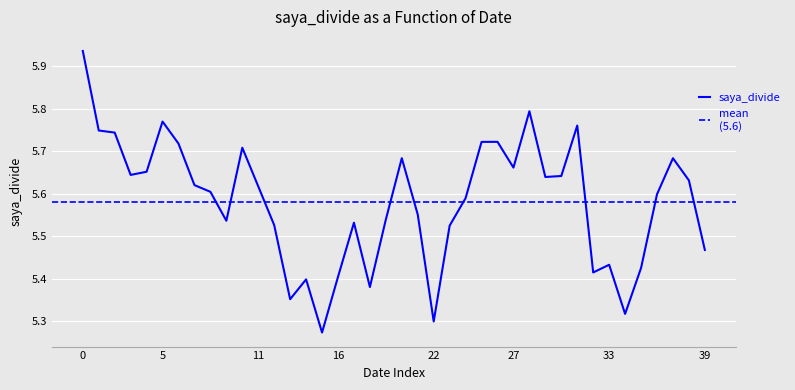

Read the value at 2020-05-22.

5.7